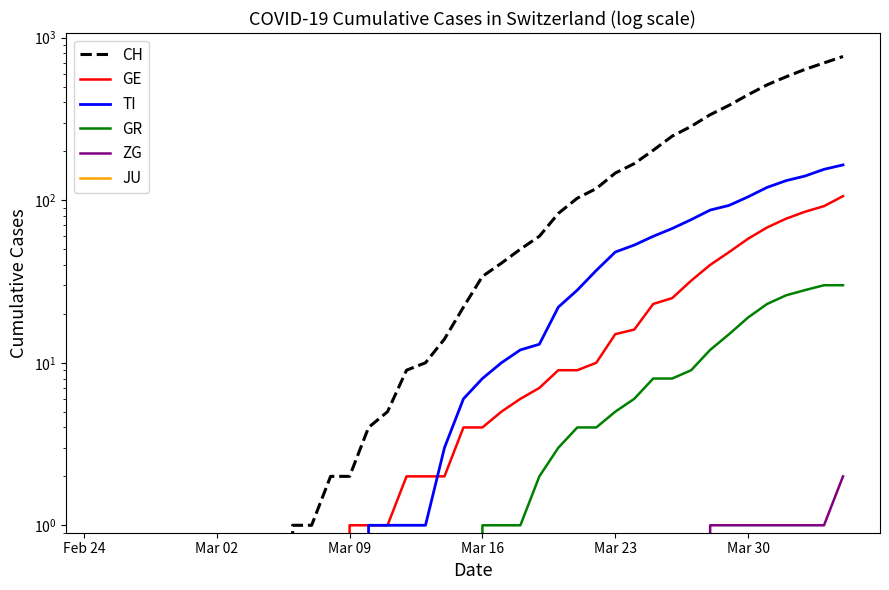

True or false: JU and ZG intersect in this chart.

False